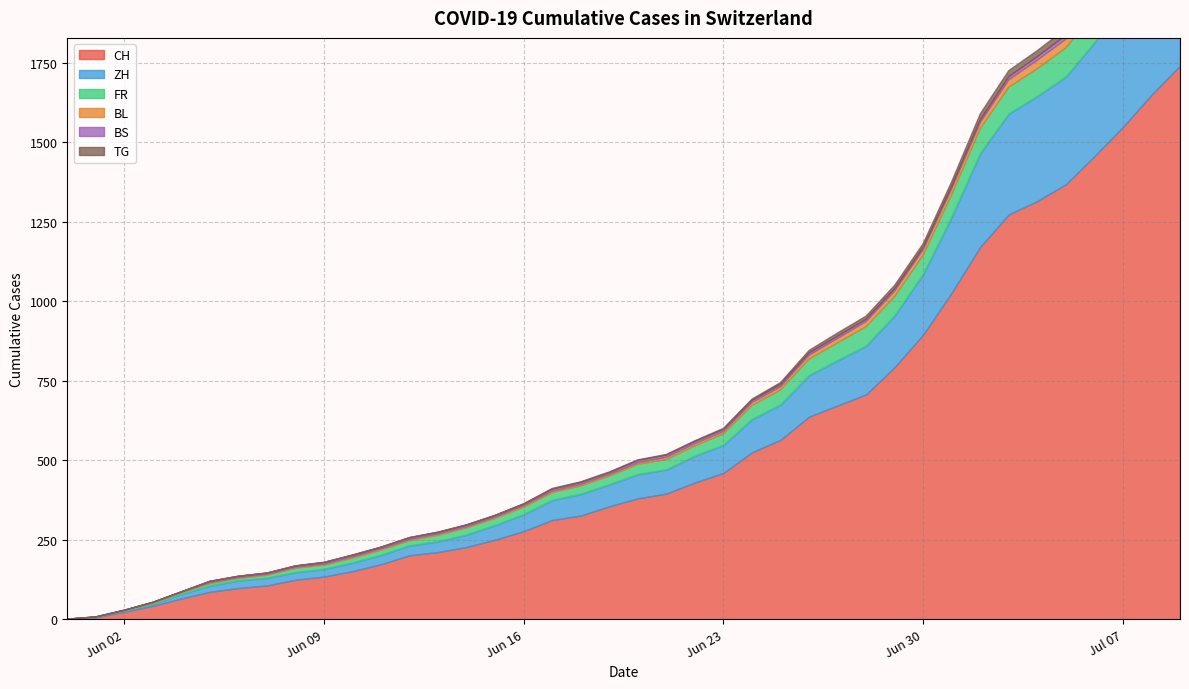

Is it true that FR equals 22 at 2020-06-14?

True